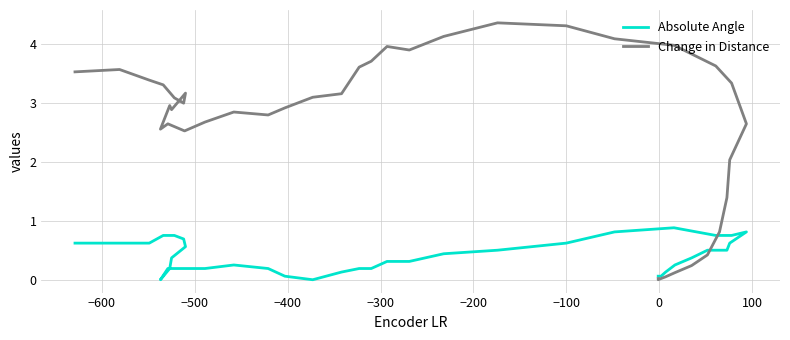

Is the value of Absolute Angle at −700 greater than the value of Change in Distance at 17?

No